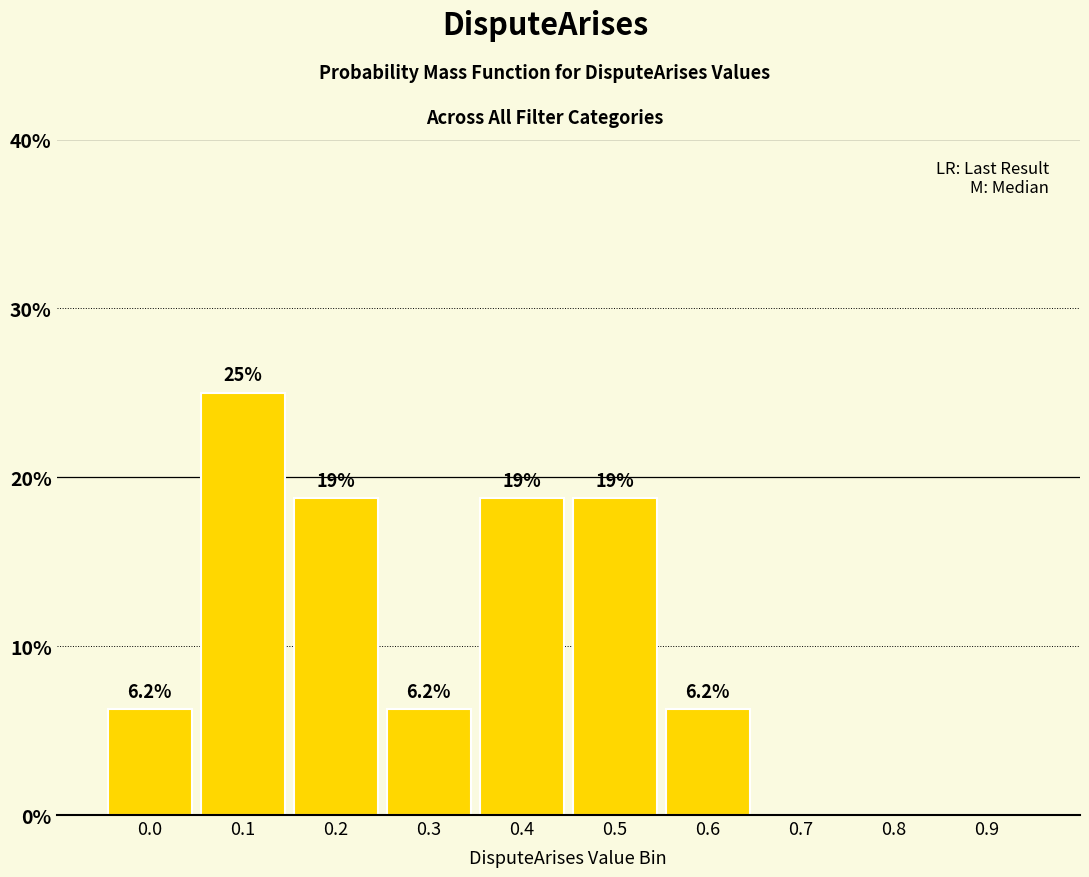

What is the ratio of the value at 0.1 to the value at 0.5?

1.3